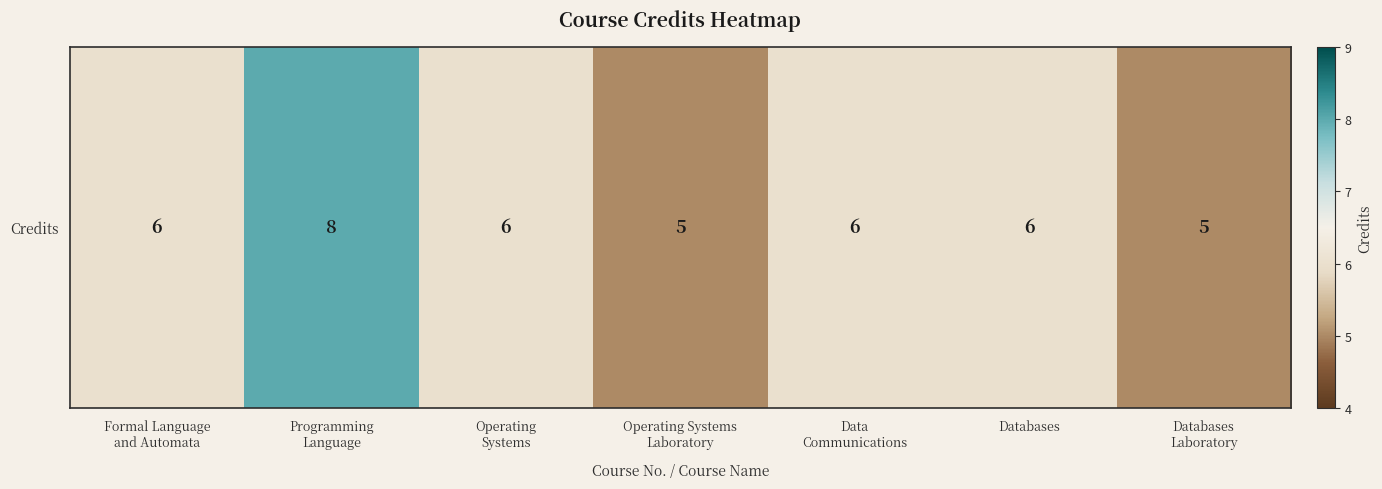

What is the sum of all values?

42